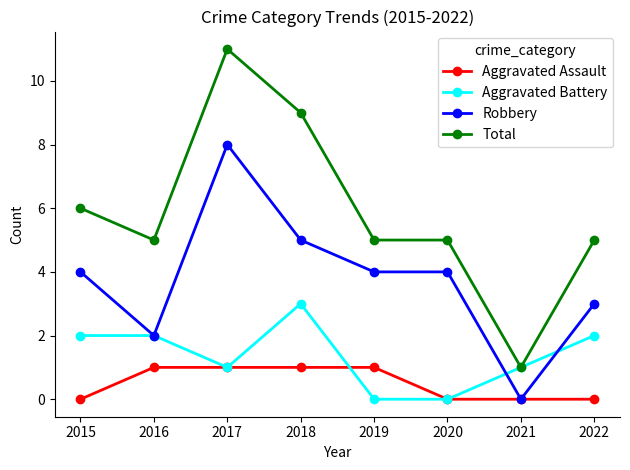

Reading left to right, what are all the values shown in this chart?

Aggravated Assault: 0	1	1	1	1	0	0	0
Aggravated Battery: 2	2	1	3	0	0	1	2
Robbery: 4	2	8	5	4	4	0	3
Total: 6	5	11	9	5	5	1	5